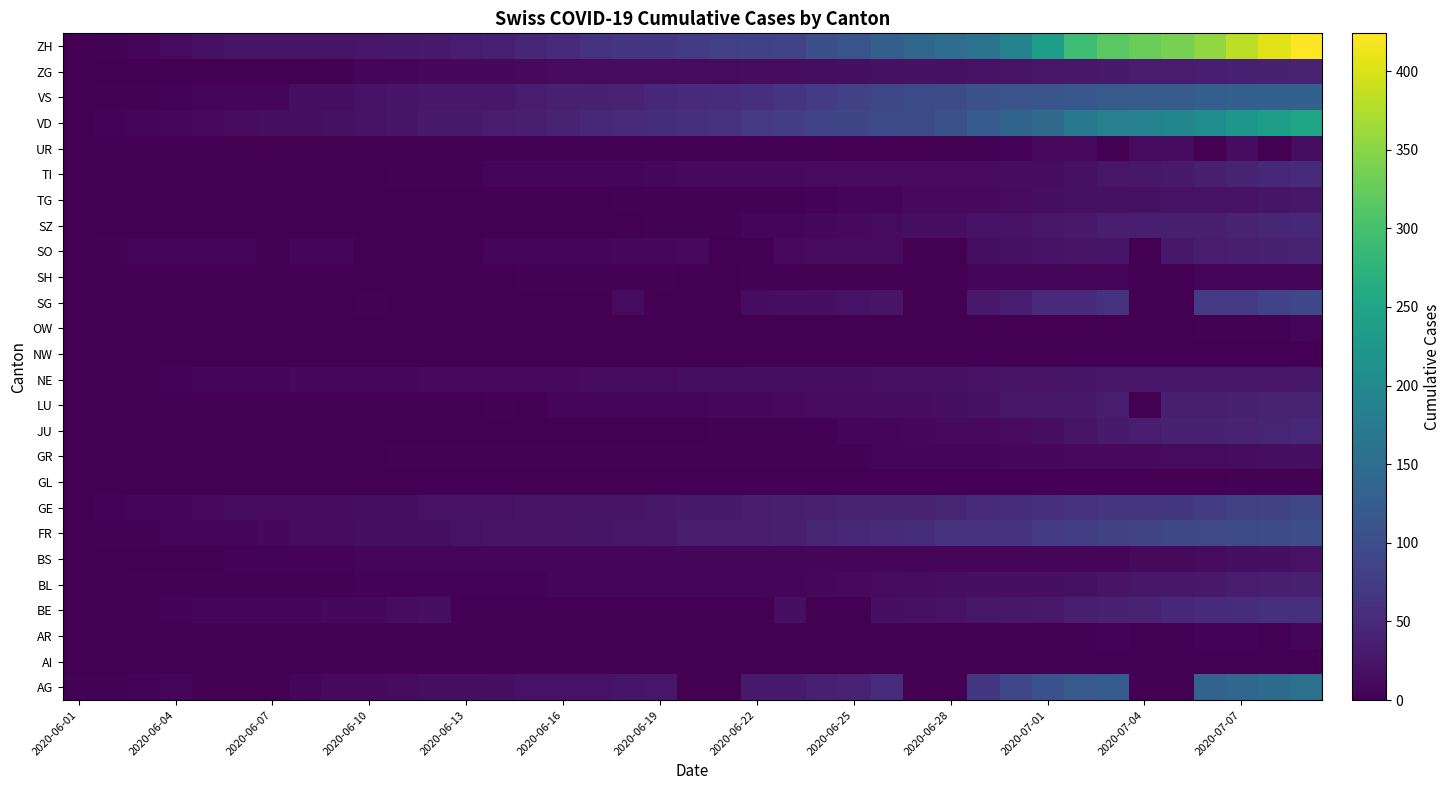

What is the maximum value shown in the chart?

424